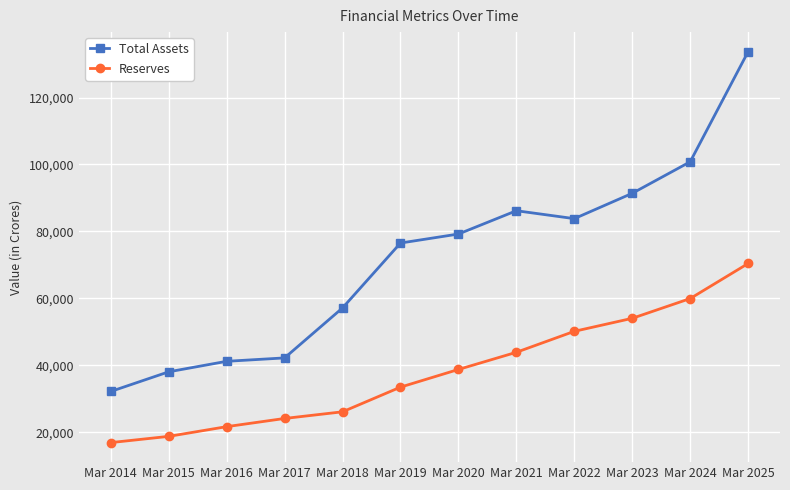

What is the difference between the highest and lowest values at Mar 2018?

31034